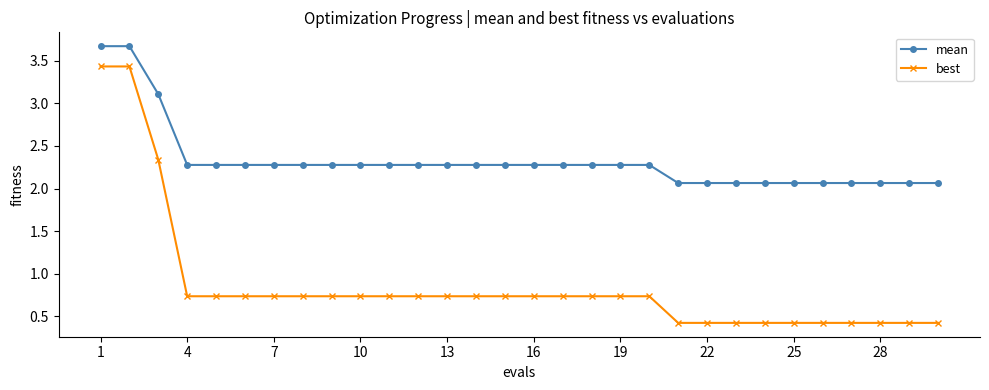

Does the chart have visible grid lines?

No